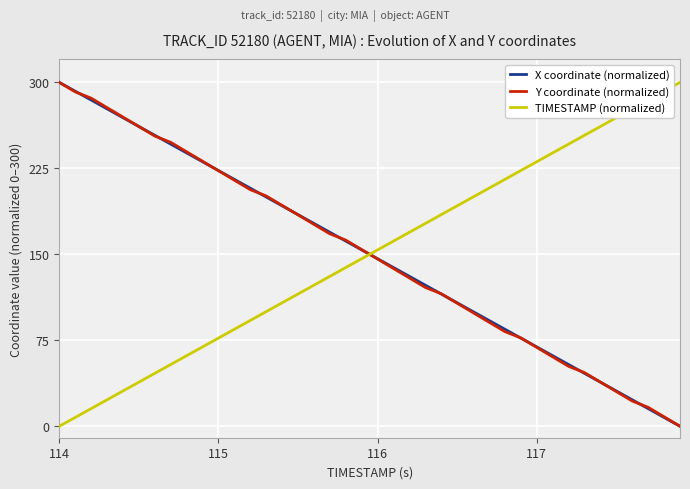

True or false: TIMESTAMP (normalized) and Y coordinate (normalized) intersect in this chart.

True